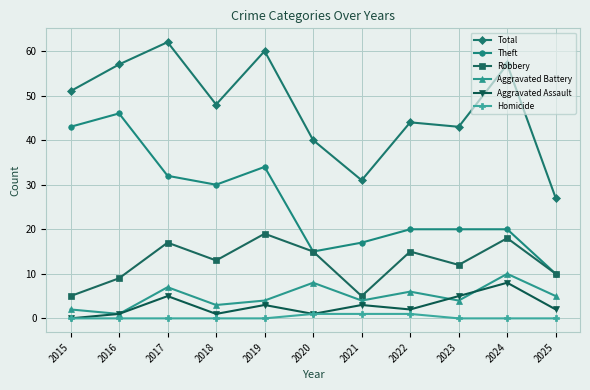

How many values in the Total series are below 48?

5